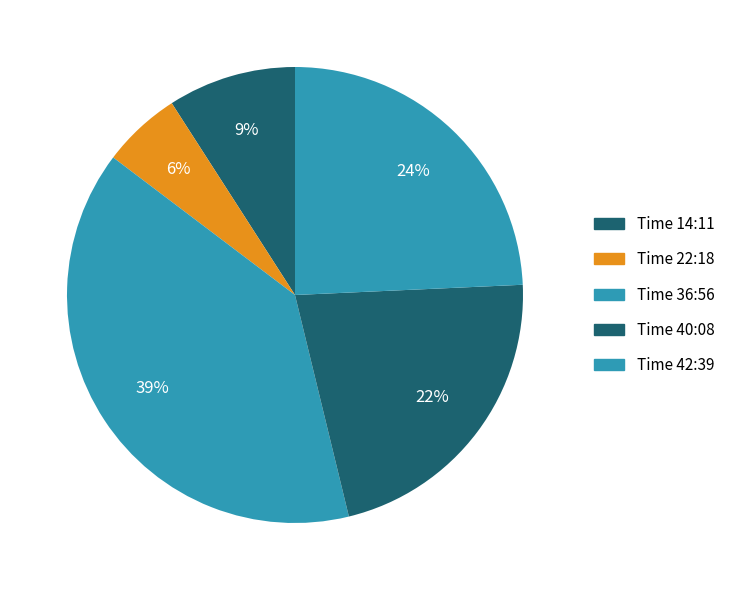

Count the number of slices in the pie.

5